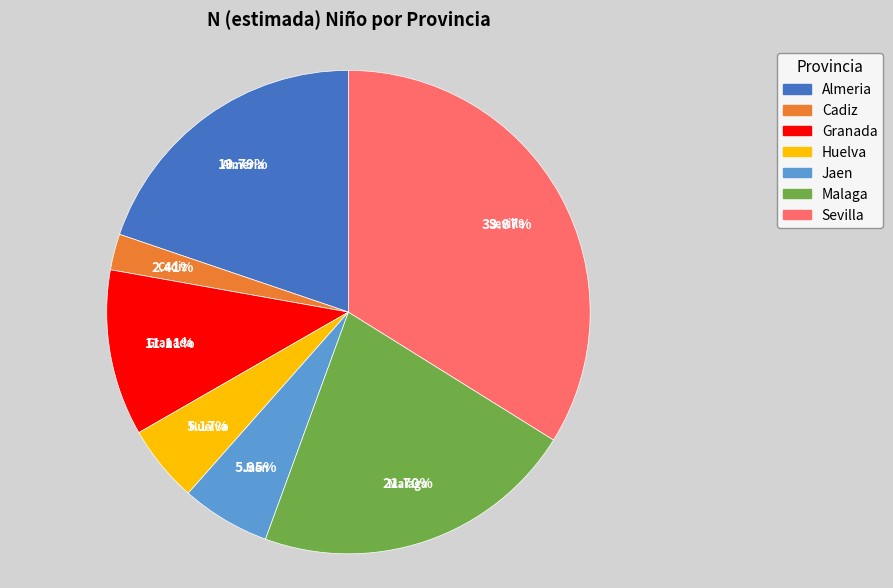

Is there a majority slice in this chart?

No